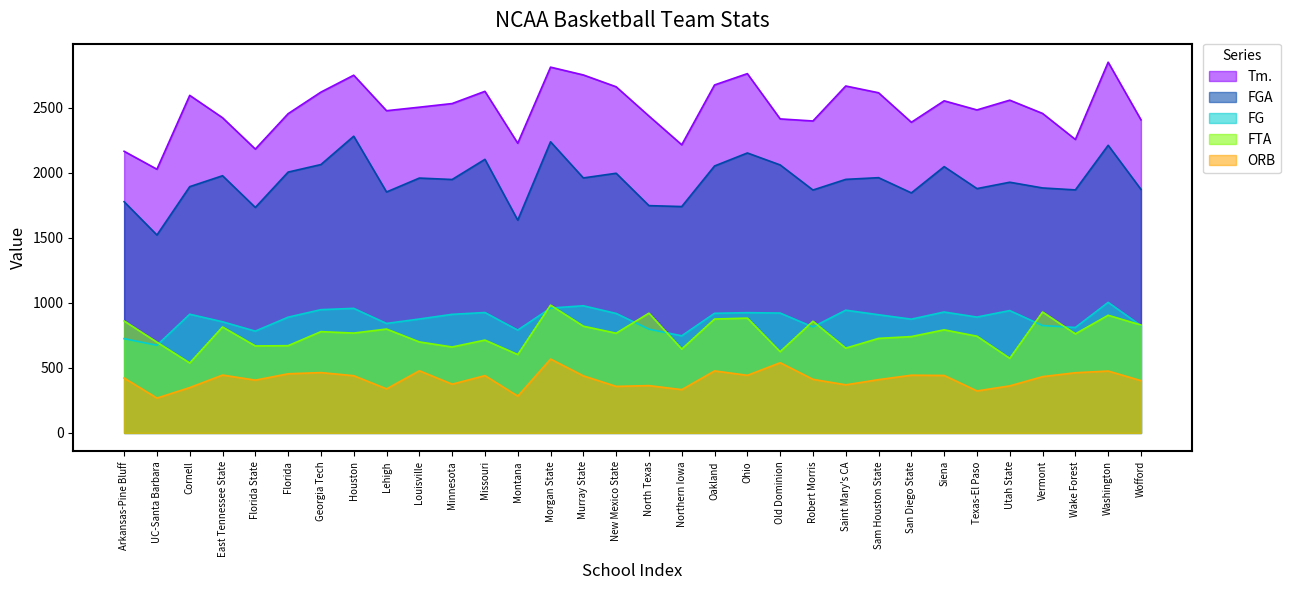

List the series in order of their peak value, lowest first.

ORB, FTA, FG, FGA, Tm.